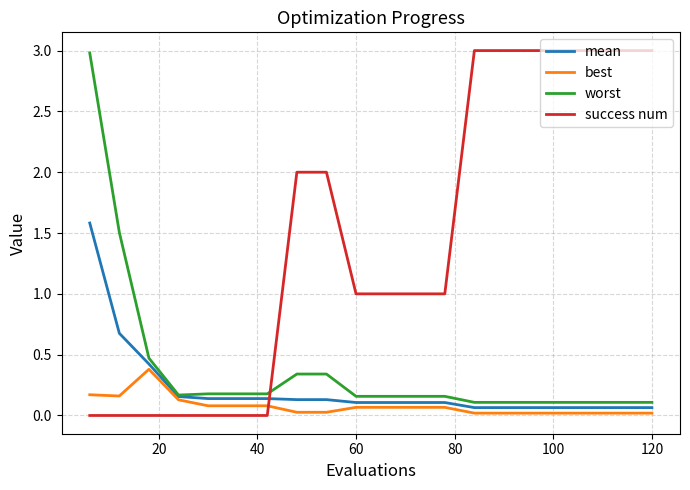

What is the difference between the maximum and second lowest values in the mean series?

1.5